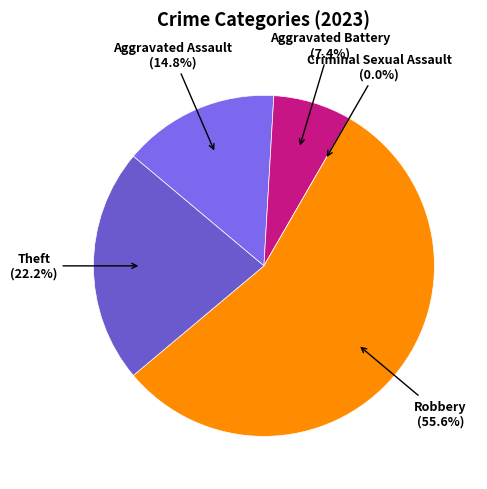

What percentage do Aggravated Battery and Criminal Sexual Assault together represent?

7.4%